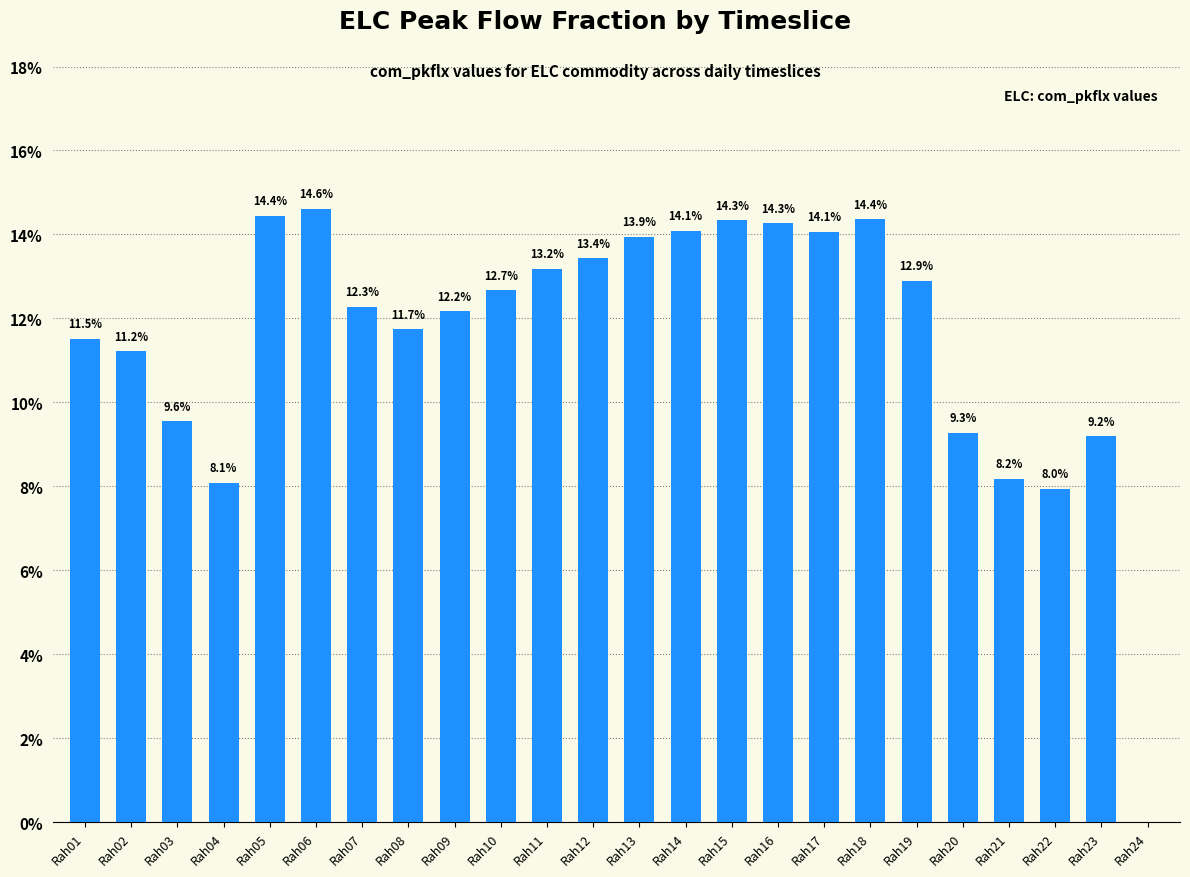

Are the bars horizontal?

No